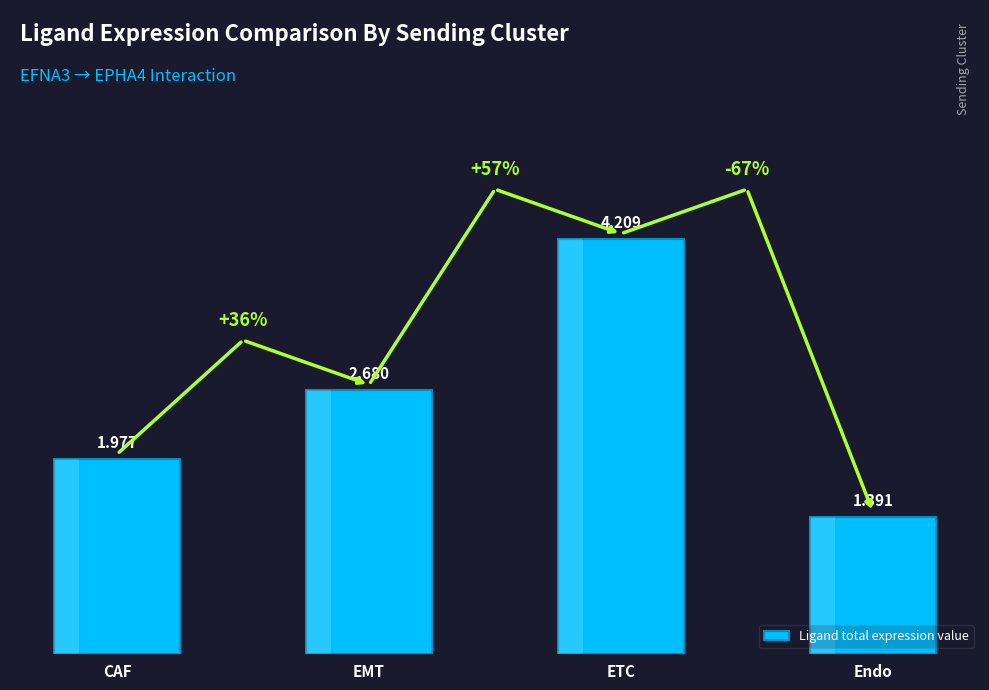

True or false: the data shows 2.3 at Endo.

False